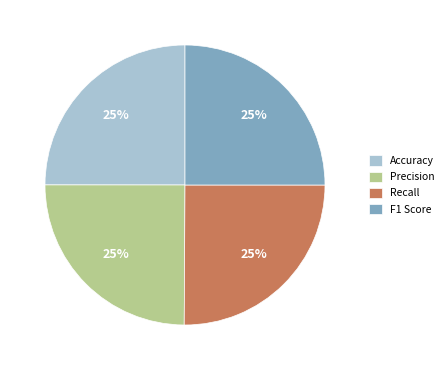

To the nearest percent, what percentage of the pie is F1 Score?

25%